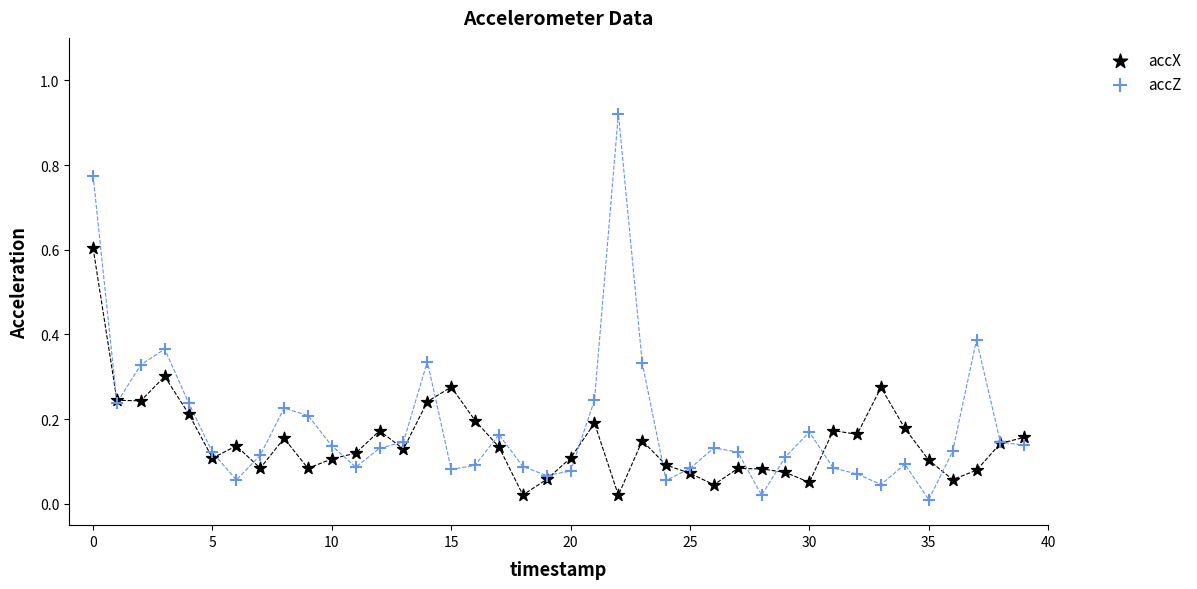

Which series contains the lowest Y value?

accZ